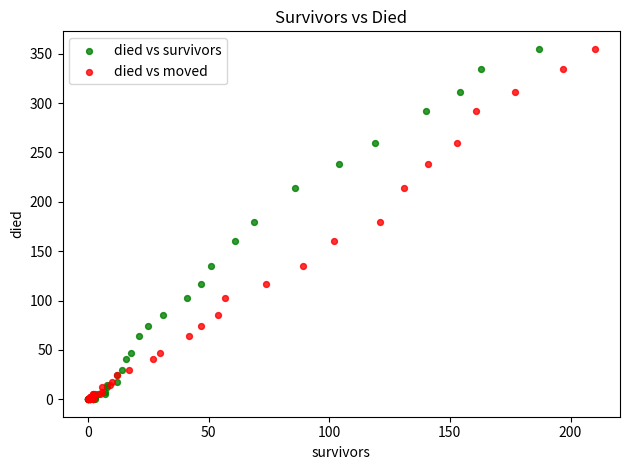

What are all the series names shown in the legend?

died vs survivors, died vs moved